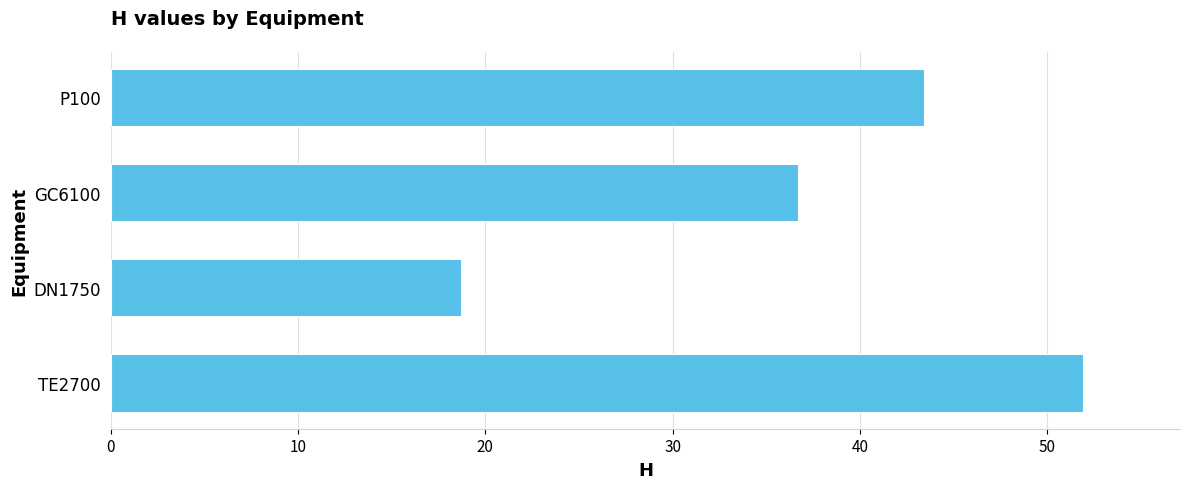

Rank the categories by value from highest to lowest.

TE2700, P100, GC6100, DN1750